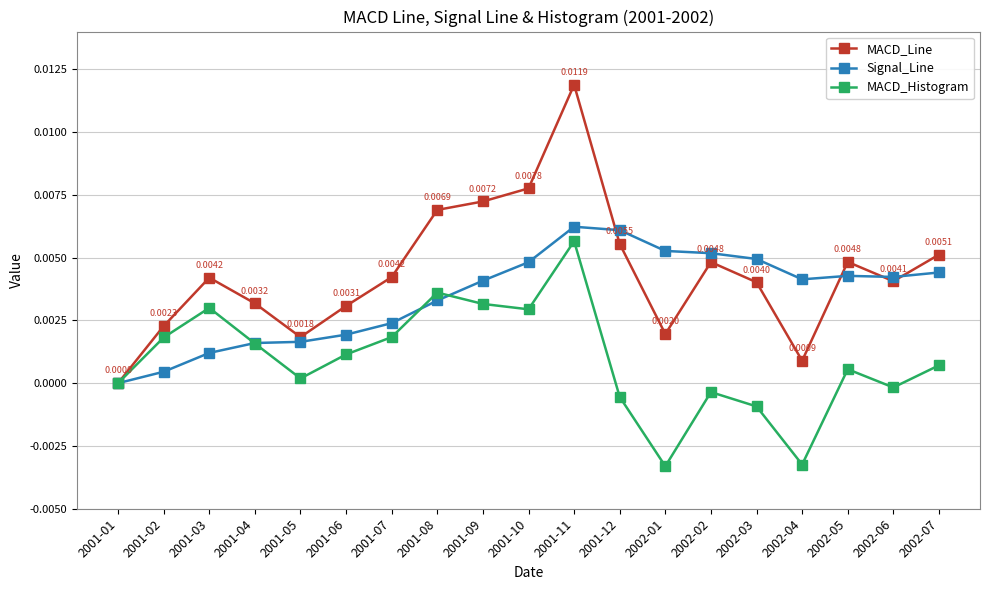

True or false: MACD_Line has a value of 0.0 at 2002-01.

True